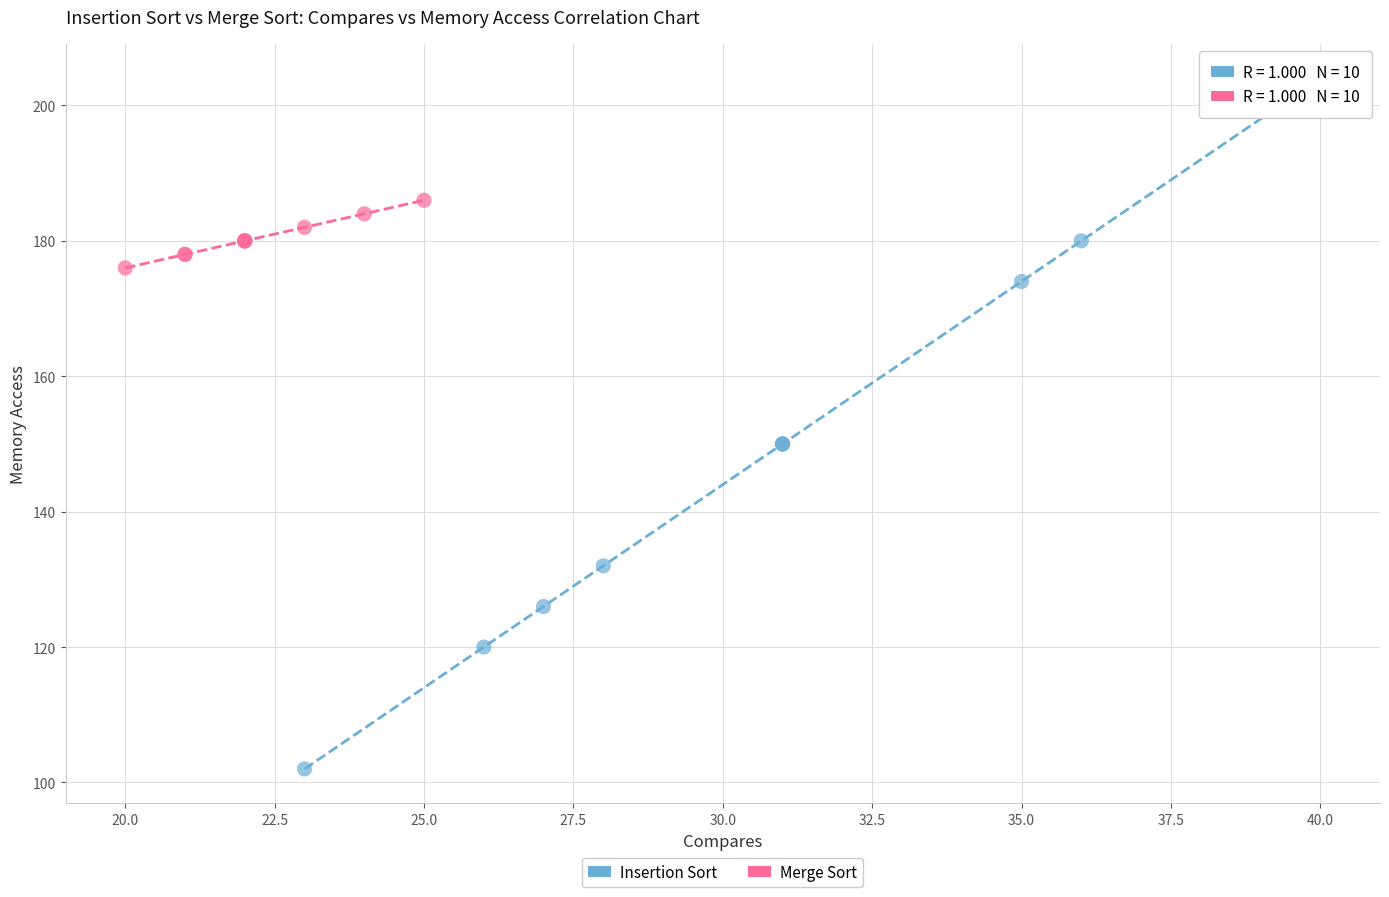

Which series has the widest spread of Y values?

Insertion Sort